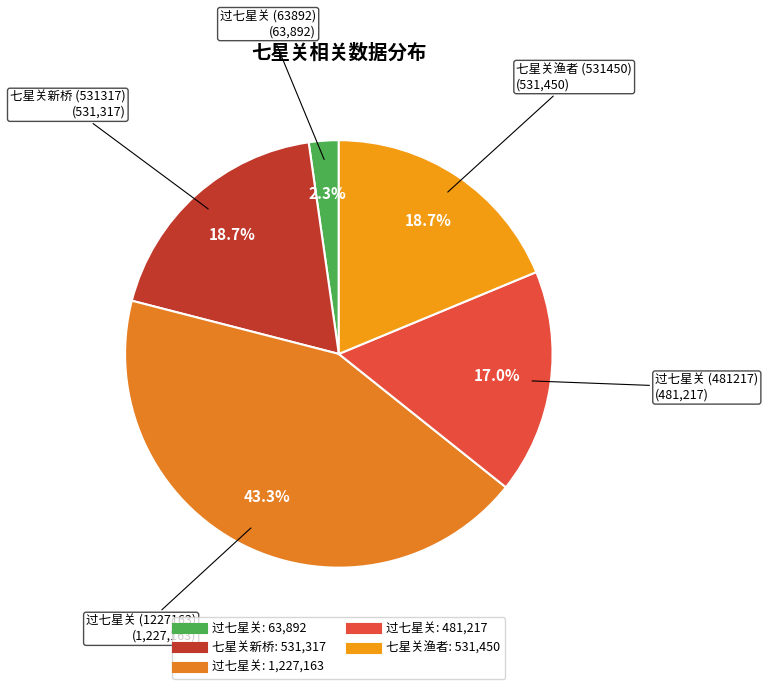

How many segments does this pie chart have?

5